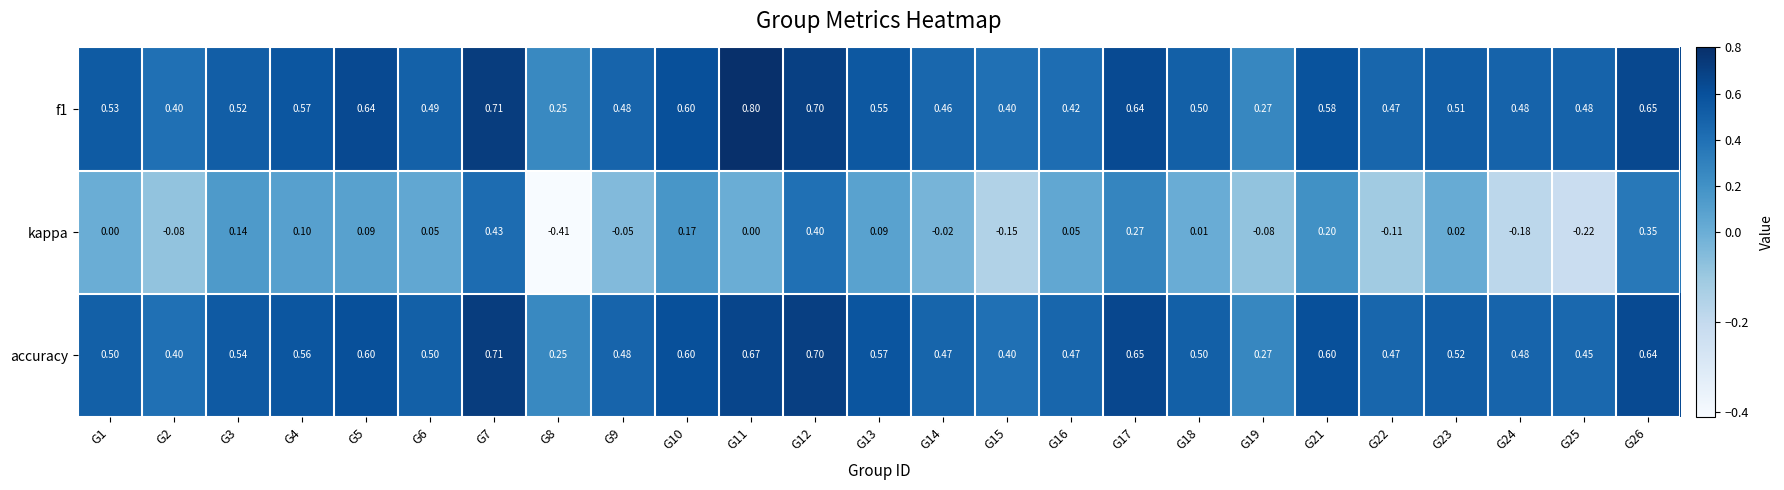

Between G1 and G26, which series saw the biggest shift?

kappa